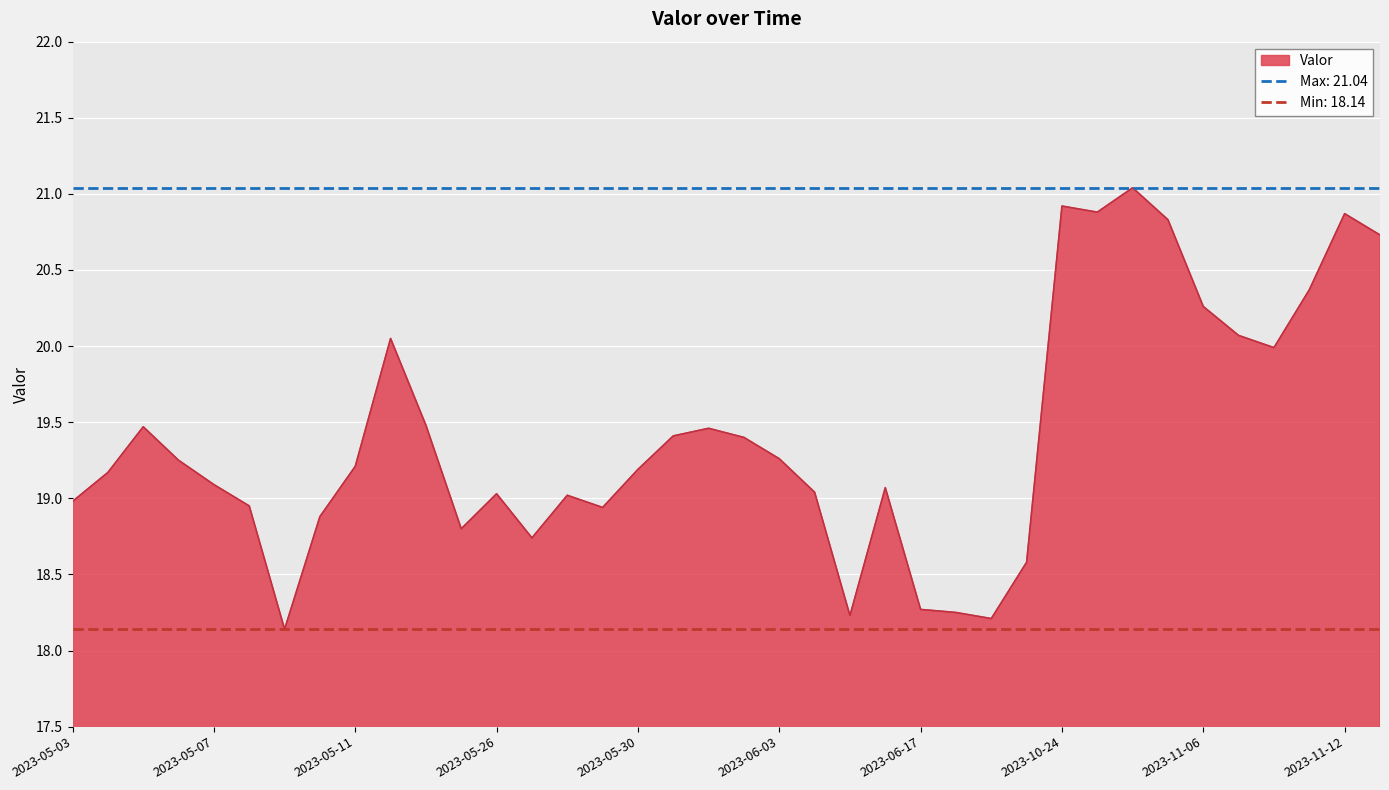

Approximately how many times larger is the value at 2023-05-29 compared to 2023-10-24?

0.9